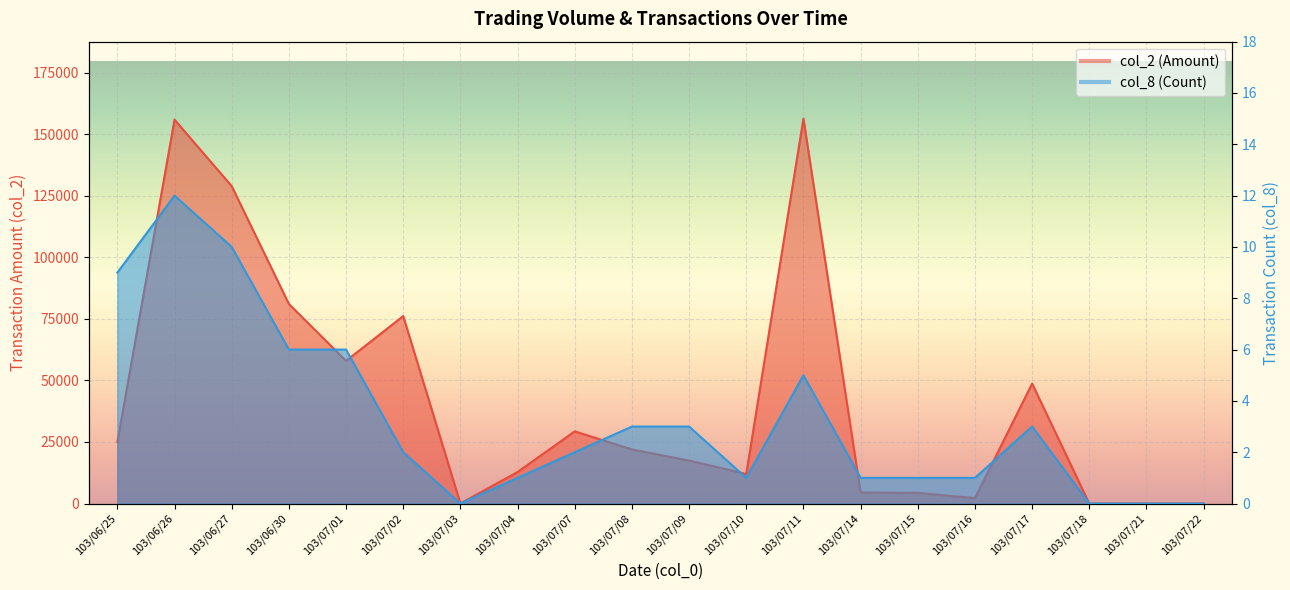

True or false: col_2 and col_8 cross at least once.

False